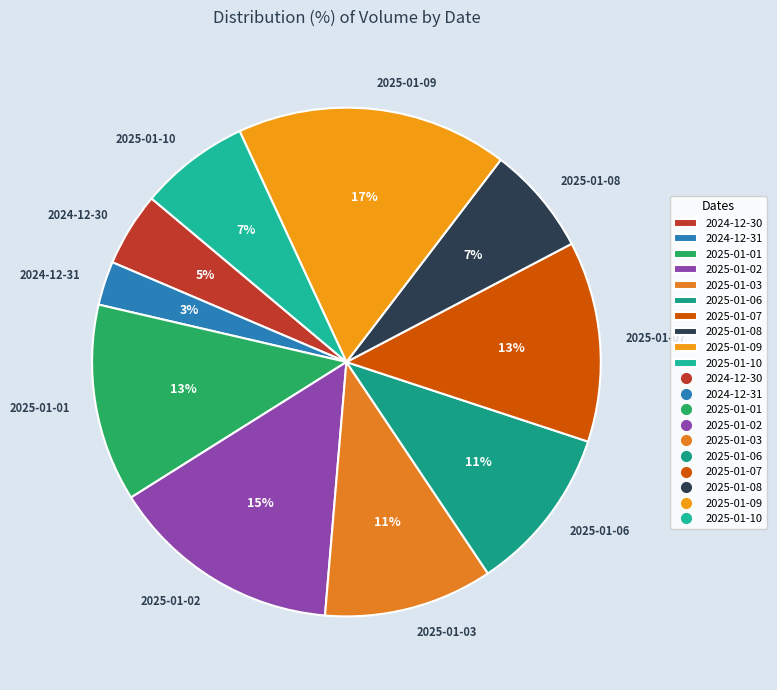

To the nearest percent, what percentage of the pie is 2025-01-03?

11%